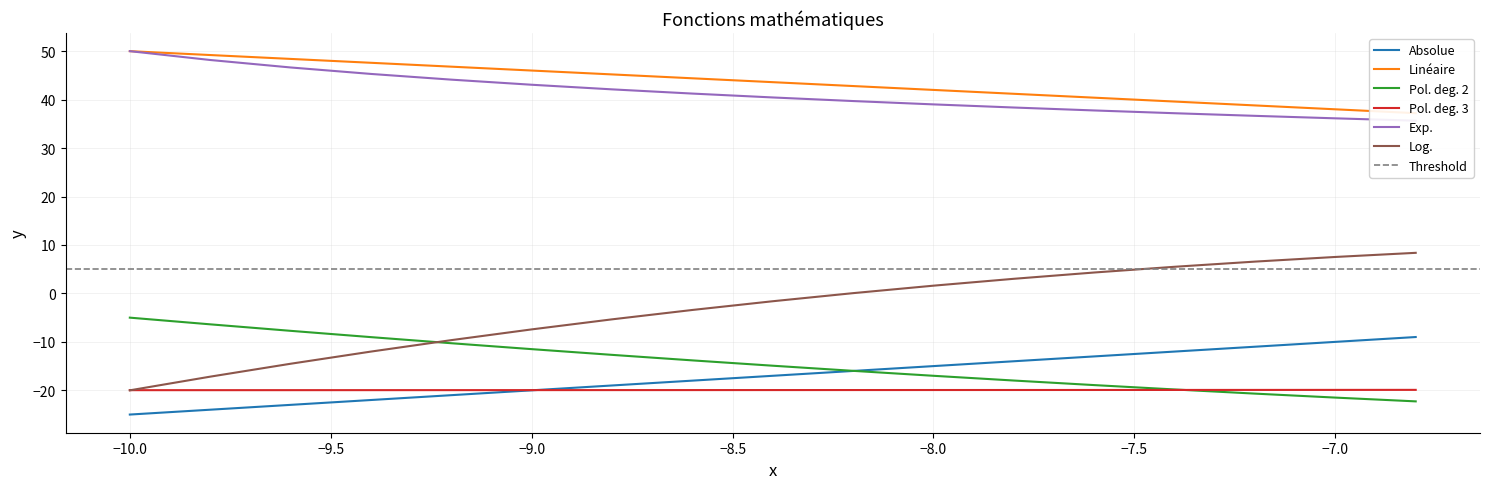

How many values in the Pol. deg. 2 series are below -14?

9